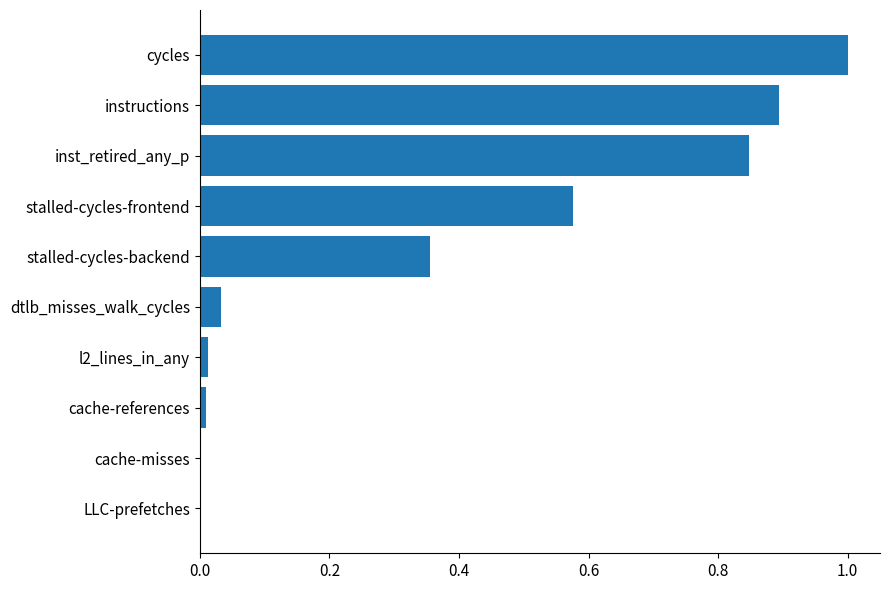

Which has a higher value, LLC-prefetches or instructions?

instructions